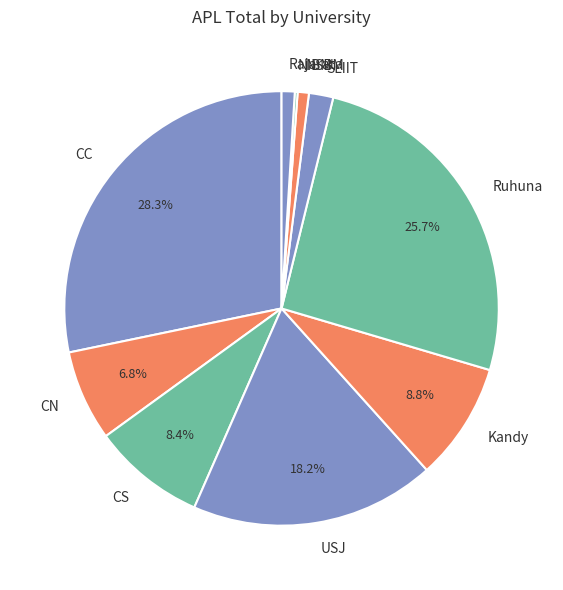

To the nearest percent, what percentage of the pie is Rajarata?

1%